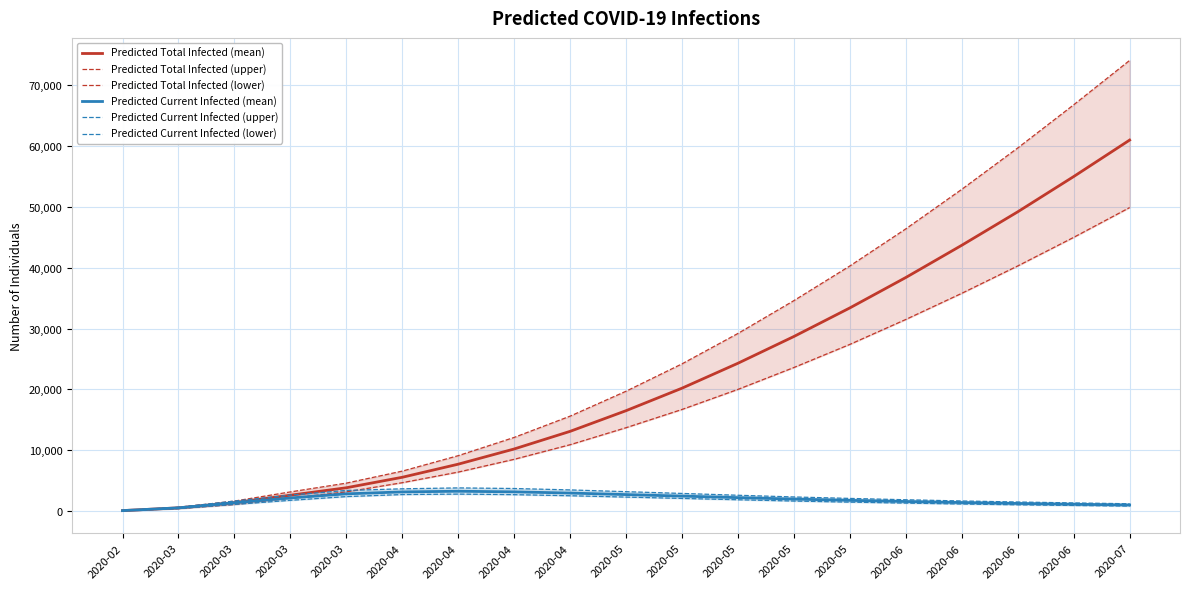

True or false: Predicted Current Infected (lower) has more than 1 points higher than both neighbors.

False